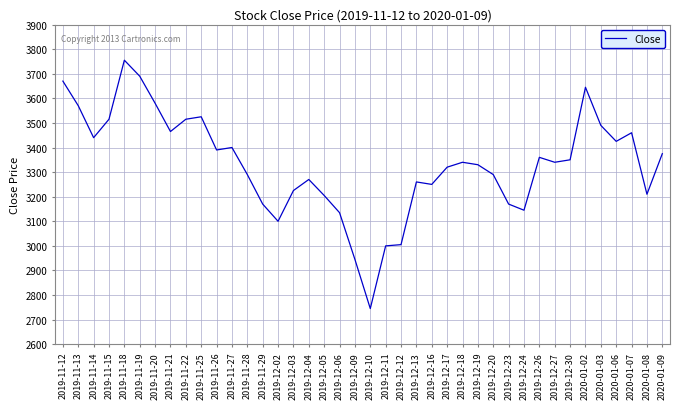

Which has a higher value, 2020-01-07 or 2019-12-12?

2020-01-07